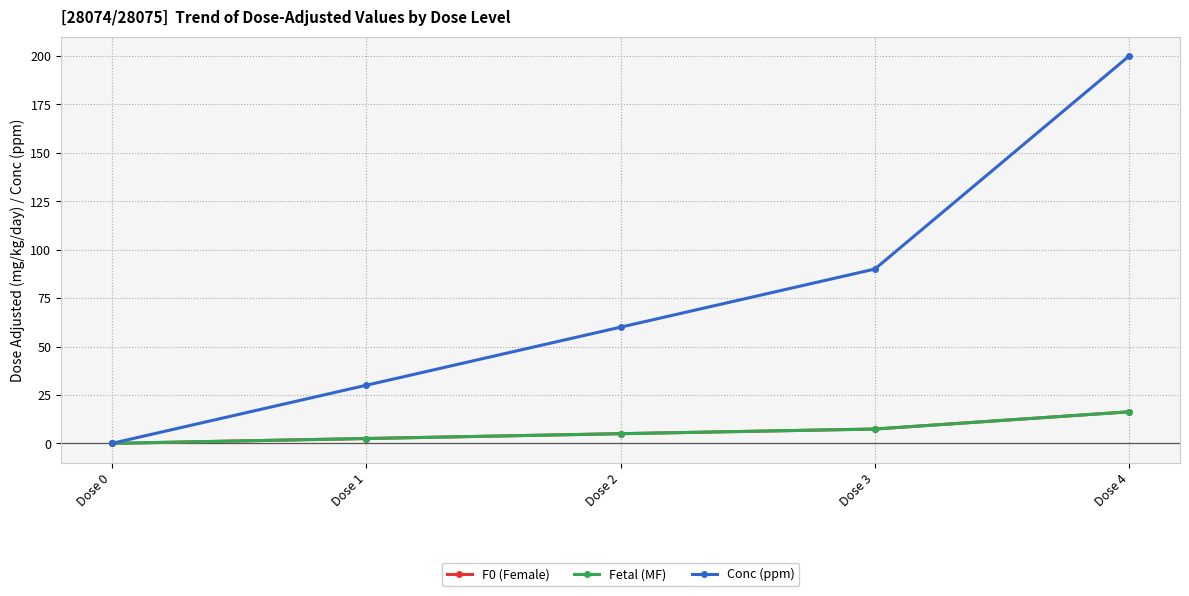

True or false: Conc (ppm) and Fetal (MF) cross at least once.

False